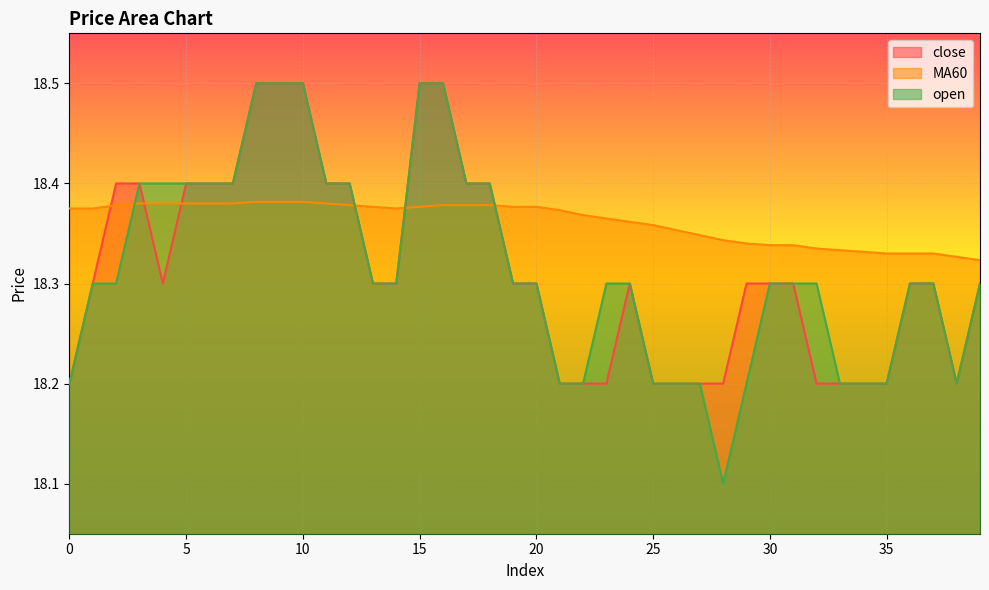

What is the smallest value displayed?

18.1